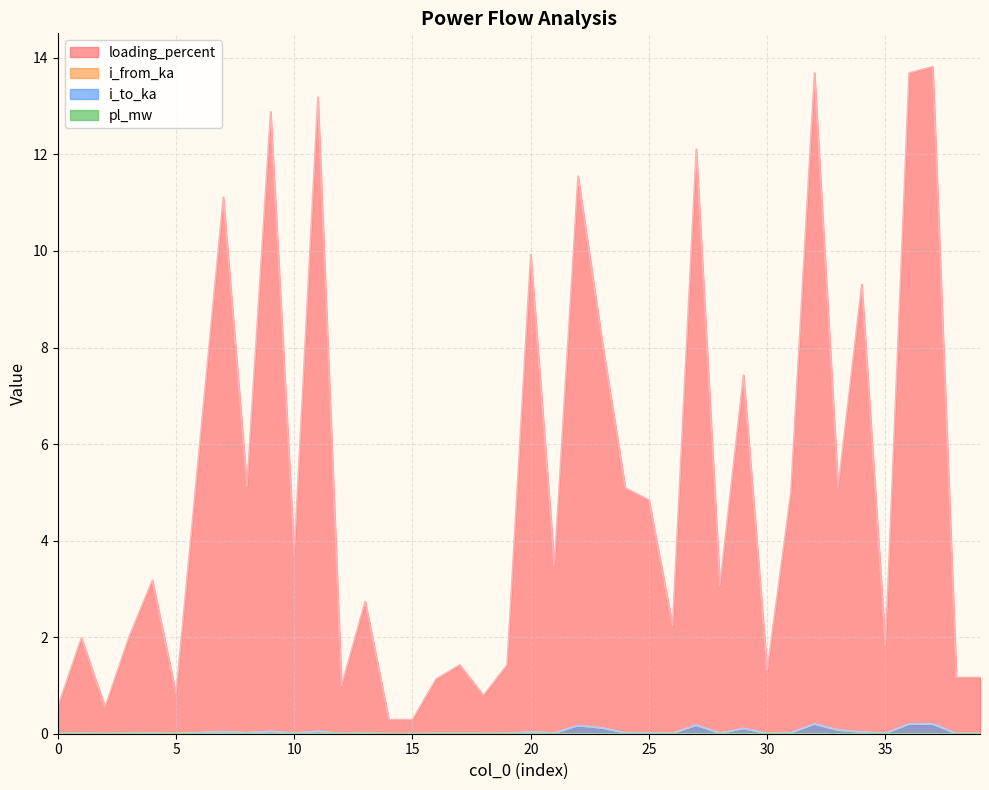

Which category has the highest value in the i_from_ka series?

37